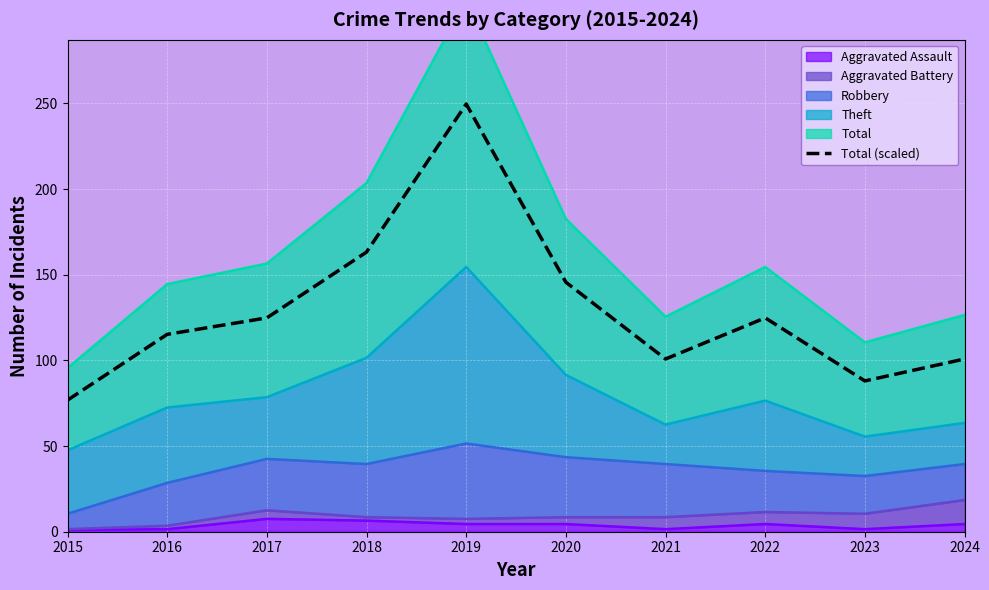

At which label is the value closest to 163?

2018